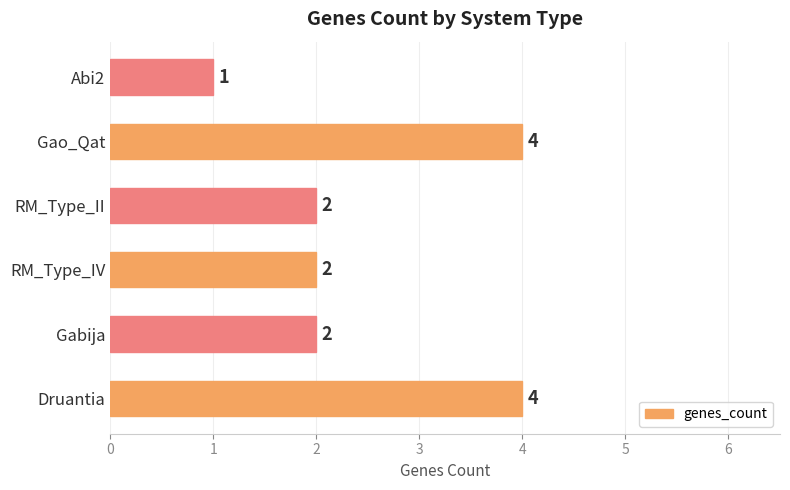

What is the greatest value displayed?

4